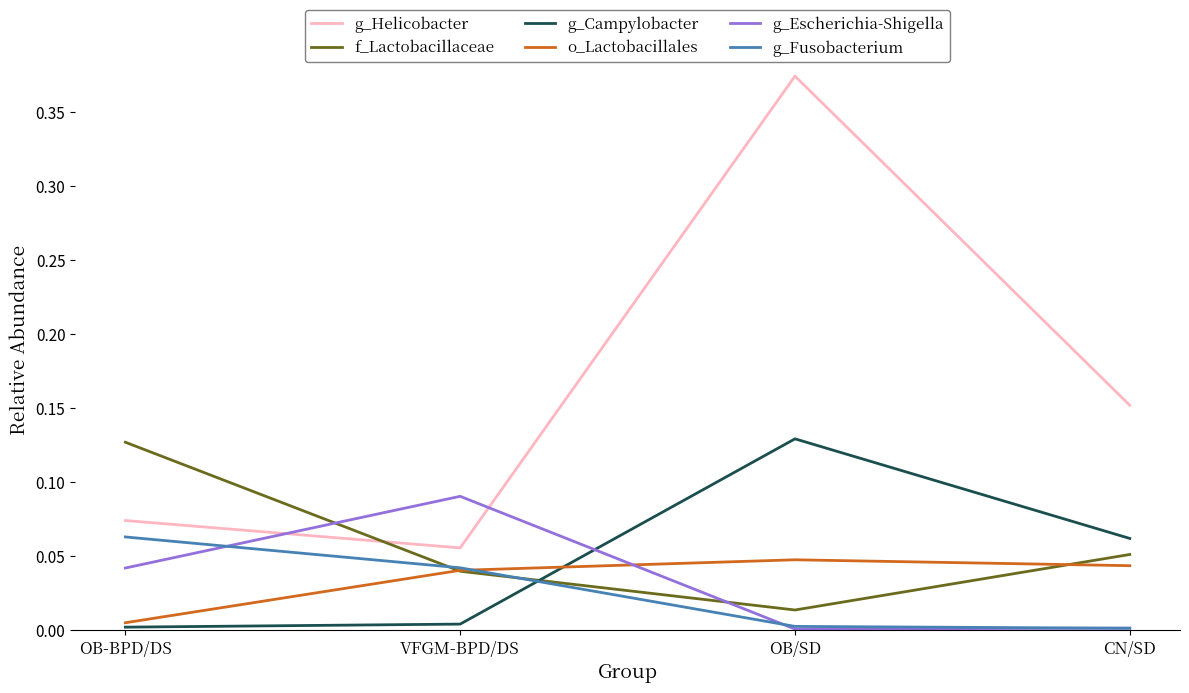

Which series ends up on top after the final intersection of f_Lactobacillaceae and g_Escherichia-Shigella?

f_Lactobacillaceae